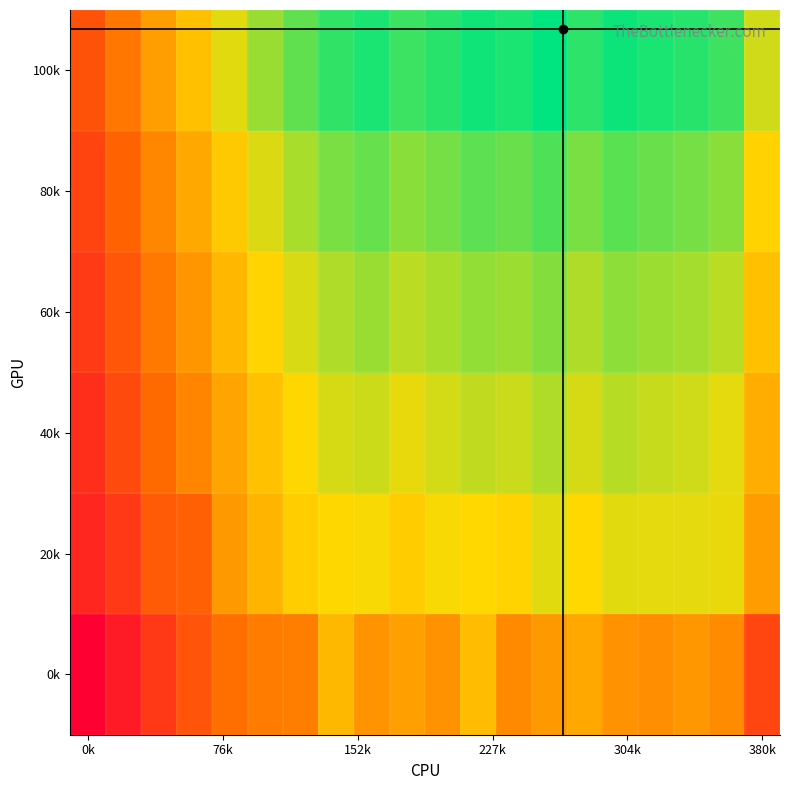

Which series has the largest total across all categories?

5